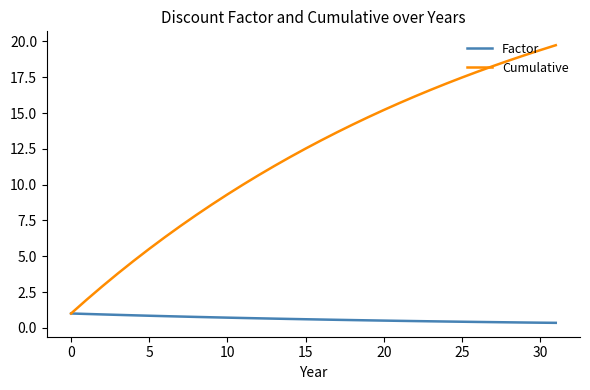

Does the chart display data point markers on the line(s)?

No